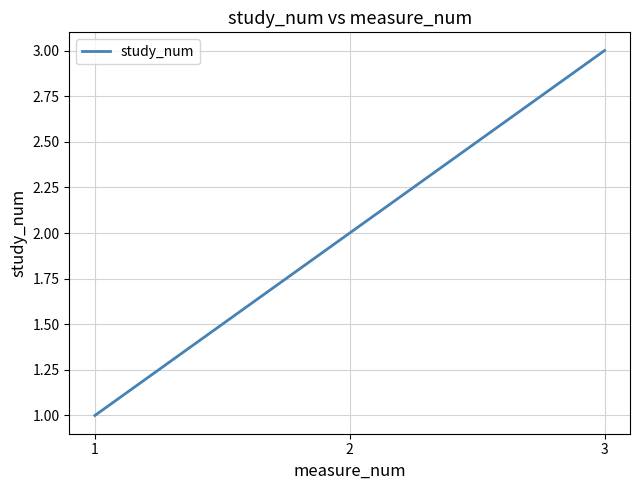

How many categories are shown in the chart?

3